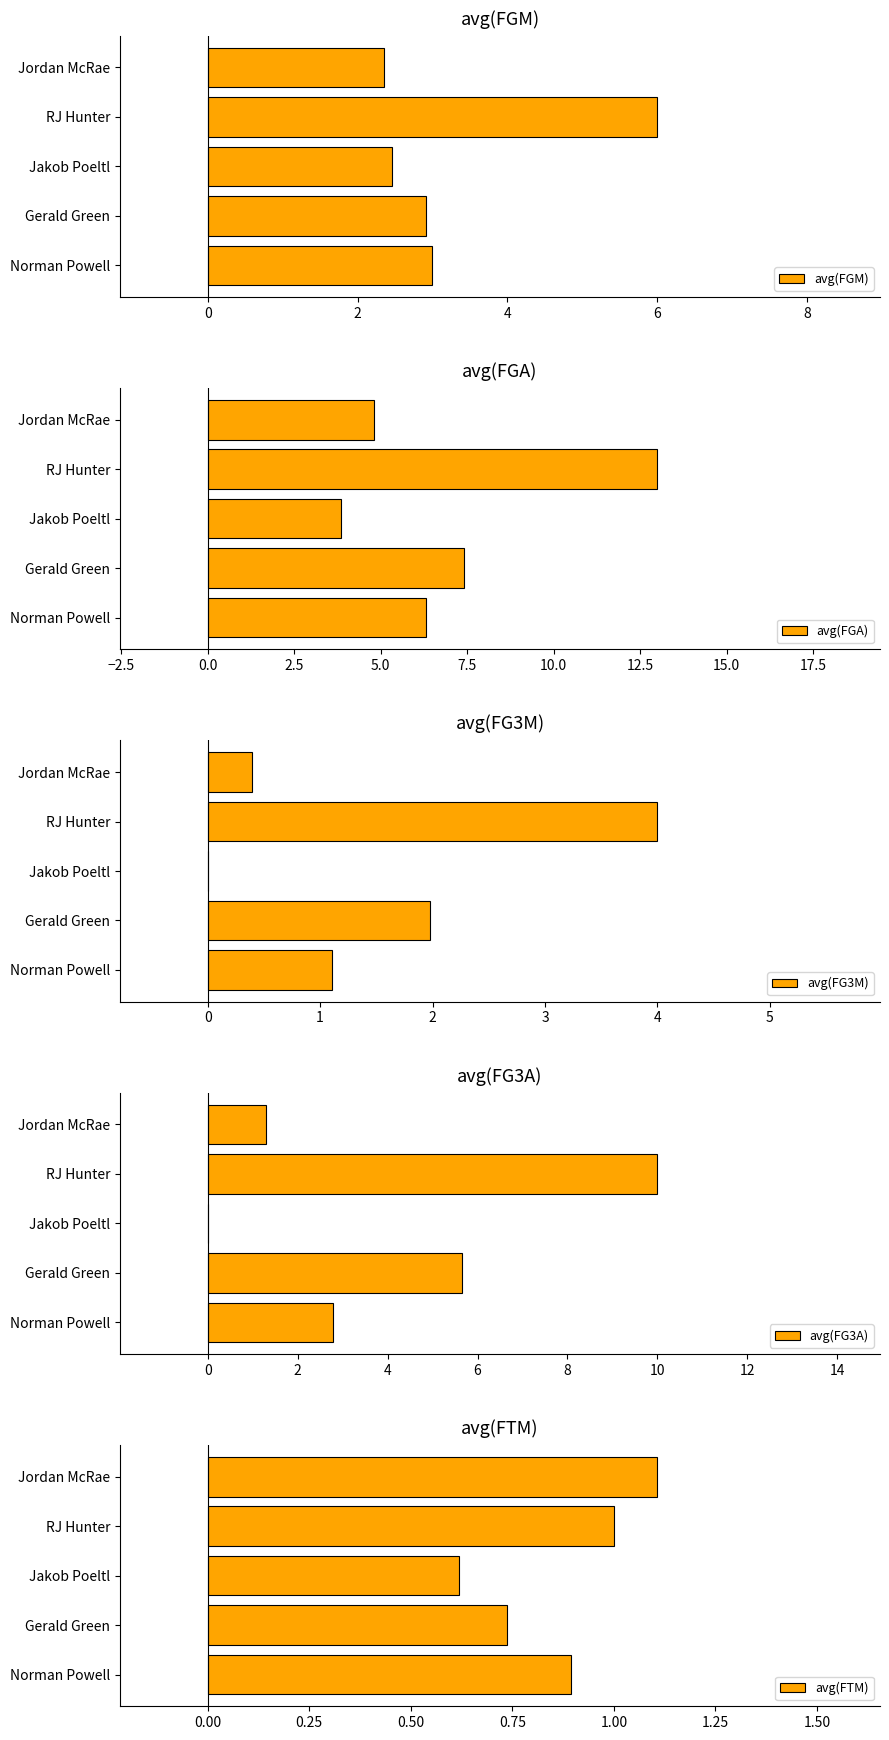

What is the difference between the avg(FGM) values at Gerald Green and Norman Powell?

0.1